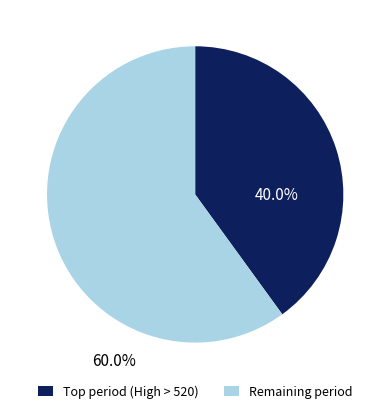

Is there any slice that represents more than half of the pie?

Yes